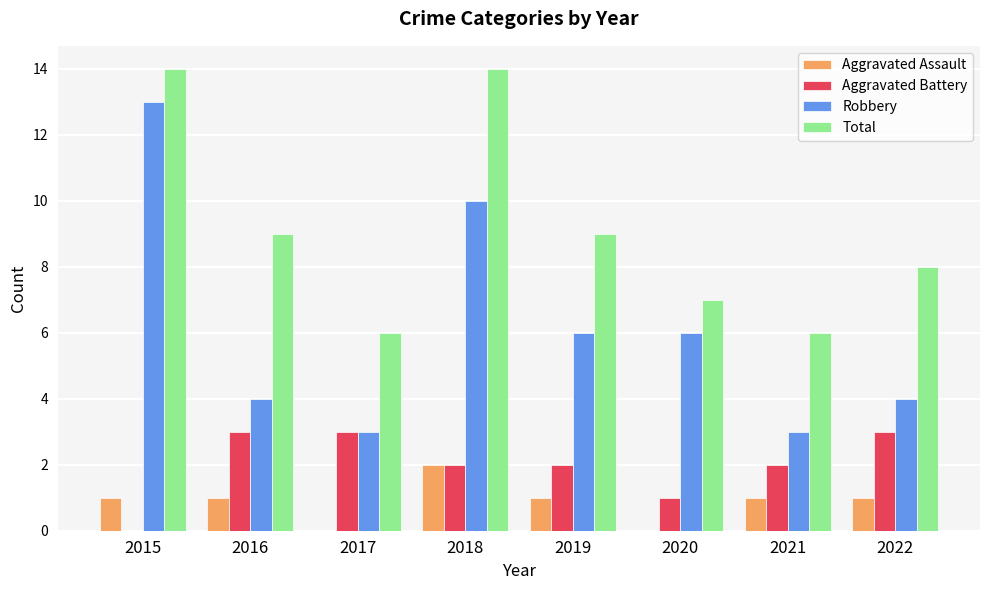

What is the maximum value shown in the chart?

14